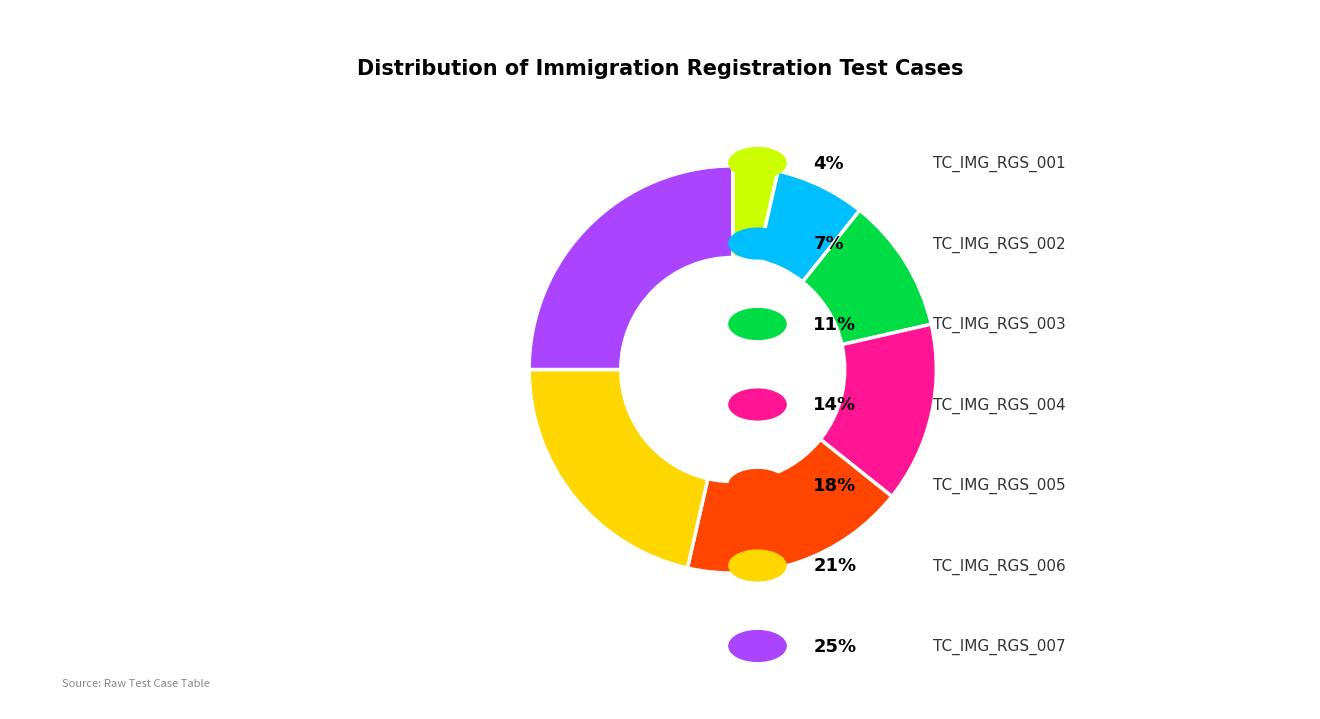

Is there a majority slice in this chart?

No